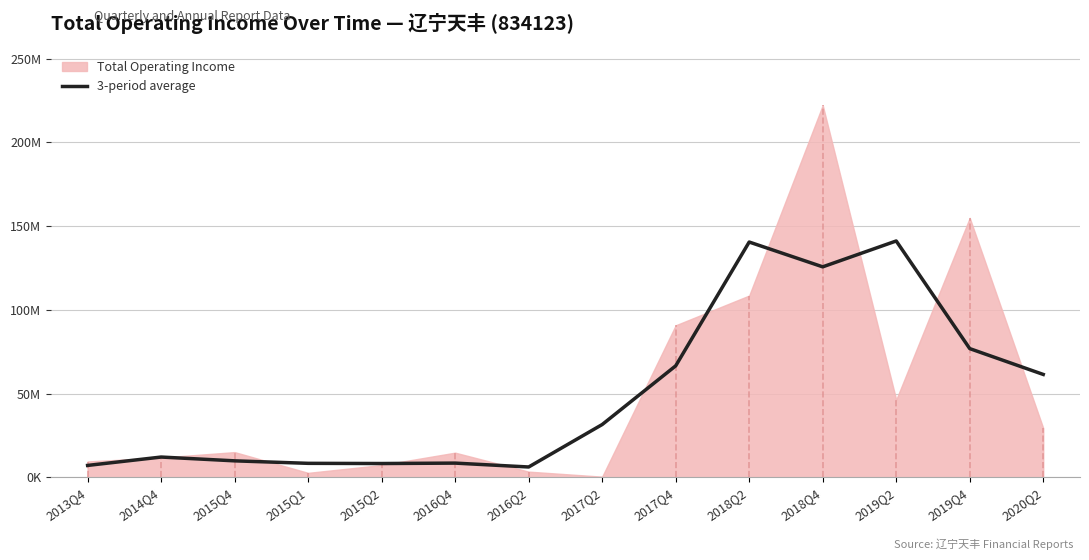

What position from the right is 2015Q1?

11